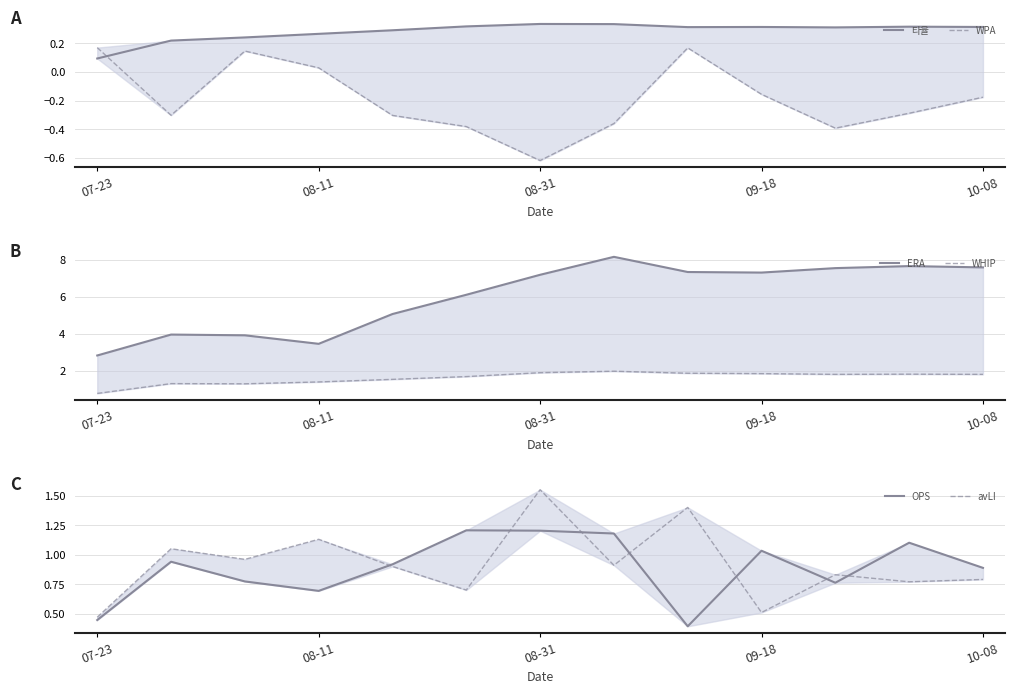

True or false: avLI has a value of 0.5 at 09-18.

True